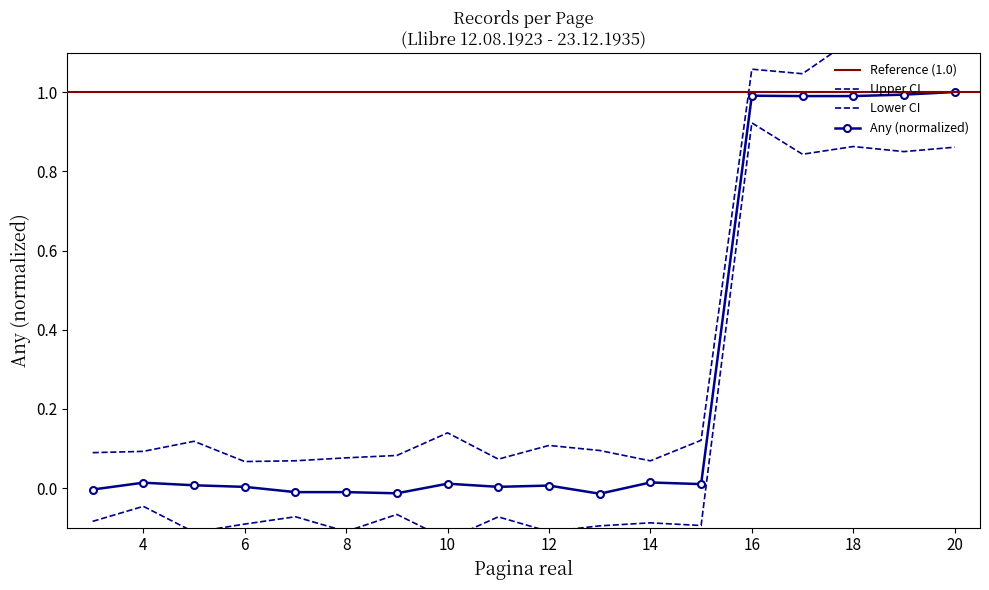

The value at 9 is -0.0. True or false?

False